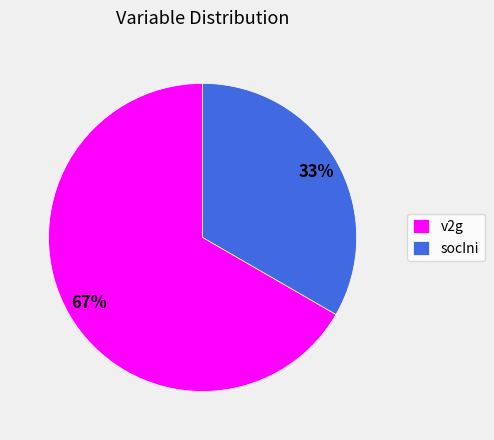

Do socIni and v2g together represent more than half of the pie?

Yes